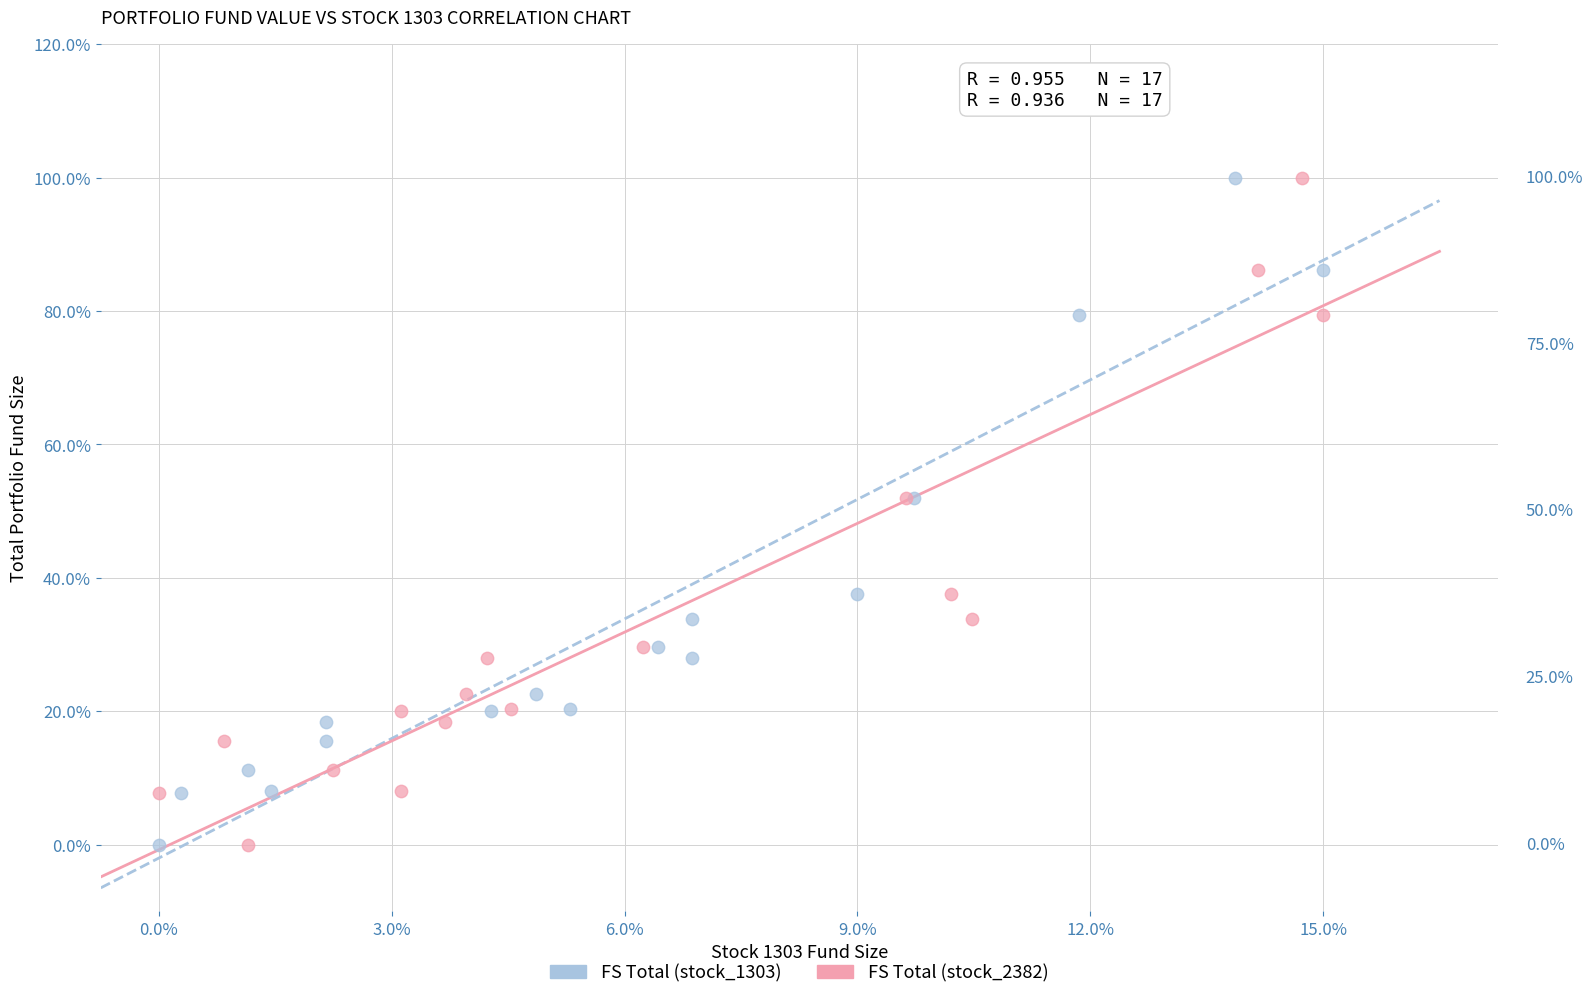

What are all the series names shown in the legend?

FS Total (stock_1303), FS Total (stock_2382)